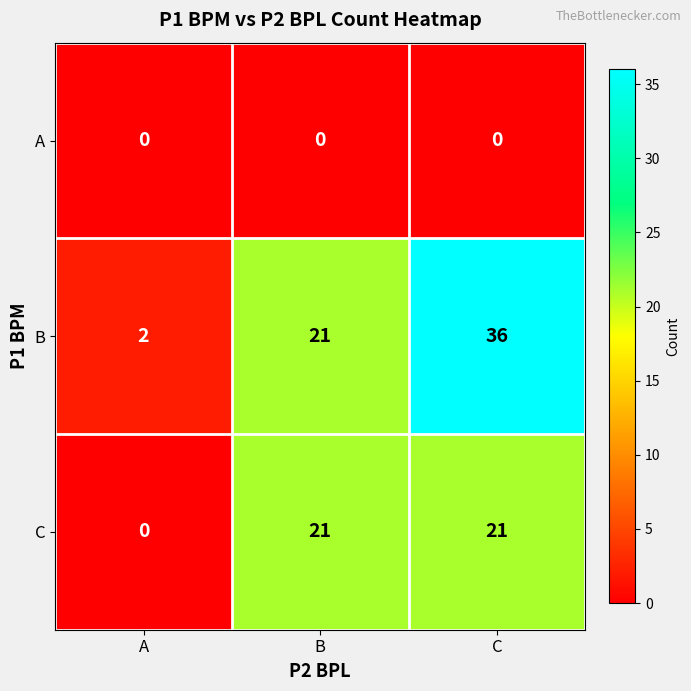

Reading left to right, extract all data points from this chart.

A: 0	0	0
B: 2	21	36
C: 0	21	21